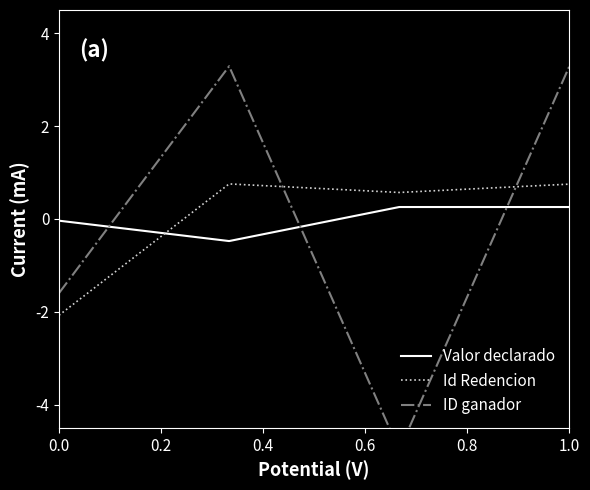

Is it true that Id Redencion equals -3.0 at 0.0?

False